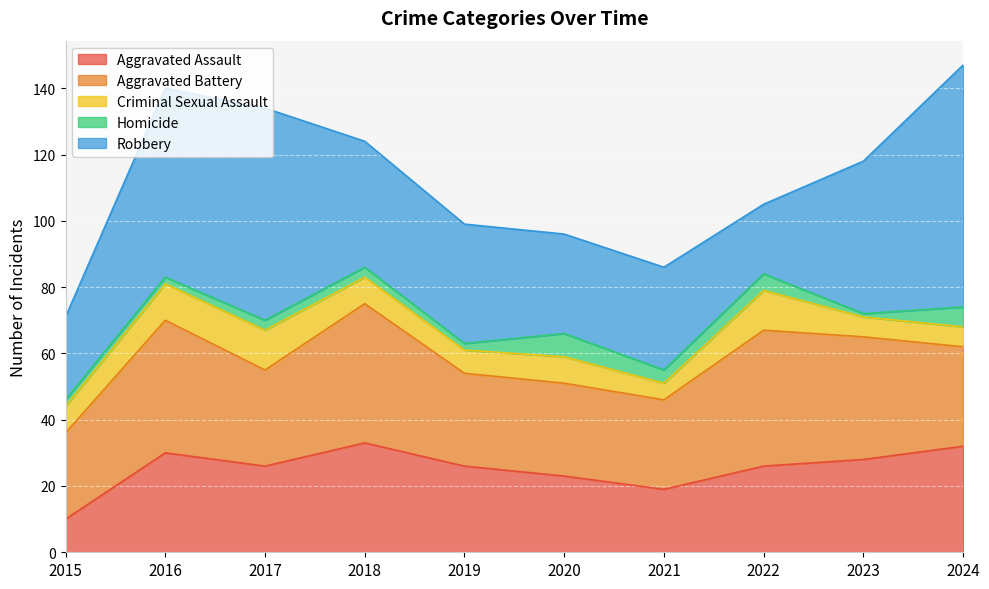

At which category does Aggravated Battery reach its first local valley?

2017